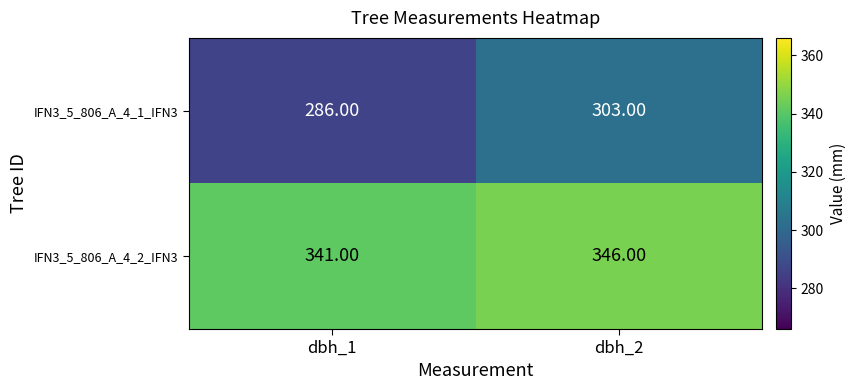

What is the sum of all IFN3_5_806_A_4_2_IFN3 values?

687